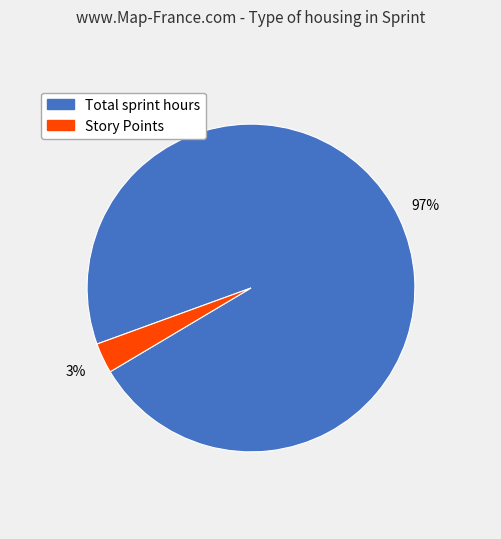

What is the smallest slice in the pie chart?

Story Points